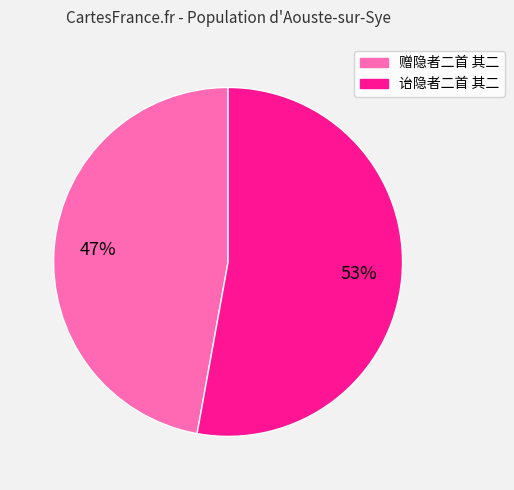

The 赠隐者二首 其二 slice represents 60% of the pie. True or false?

False